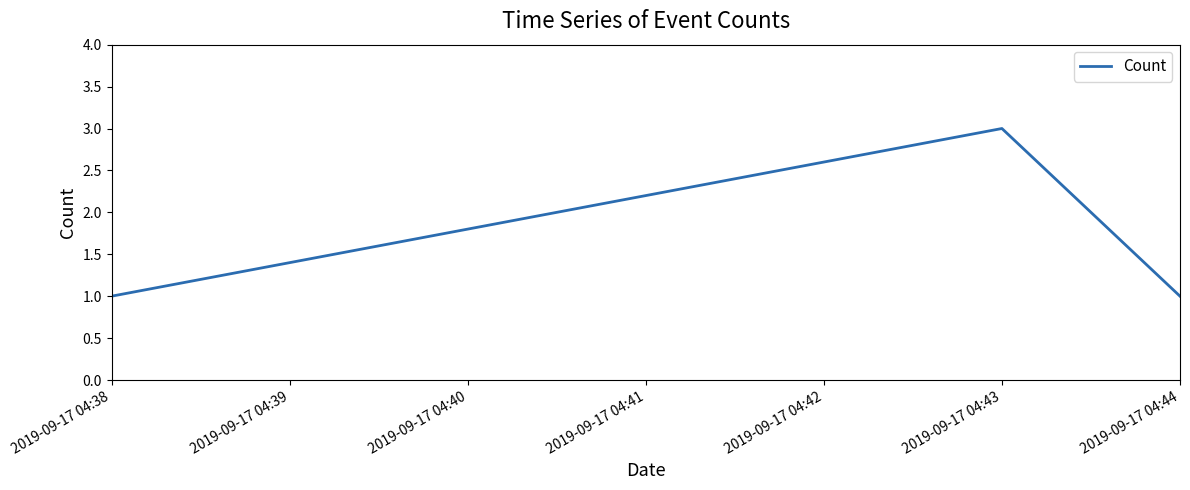

Which has a higher value, 2019-09-17 04:38 or 2019-09-17 04:43?

2019-09-17 04:43